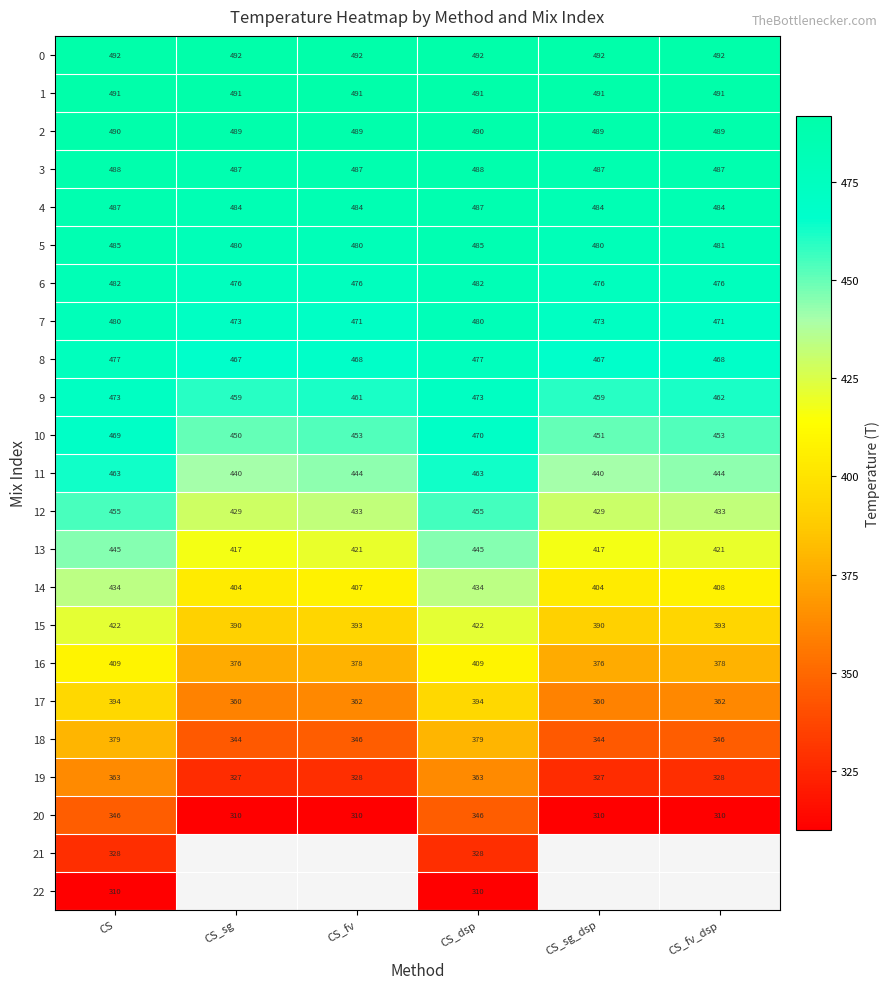

Is the value of 12 at CS_fv greater than the value of 19 at CS_sg?

Yes